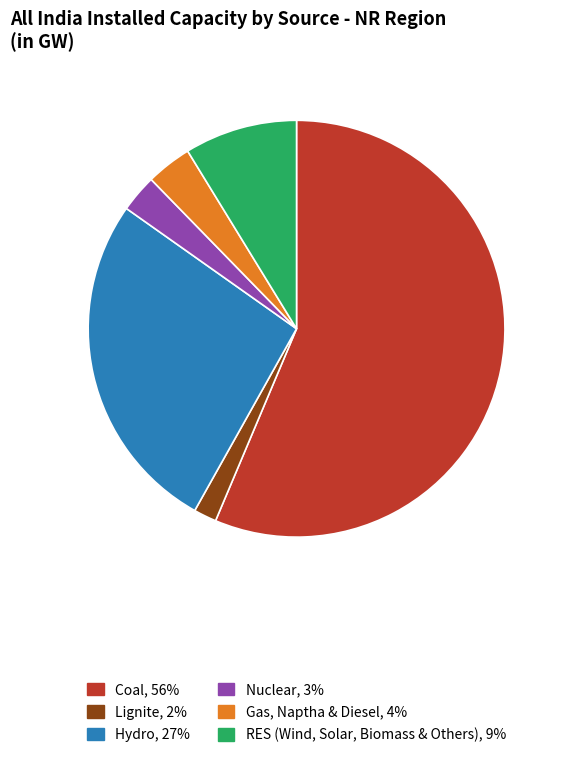

Approximately how many times larger is the value at Gas, Naptha & Diesel compared to Lignite?

2.0